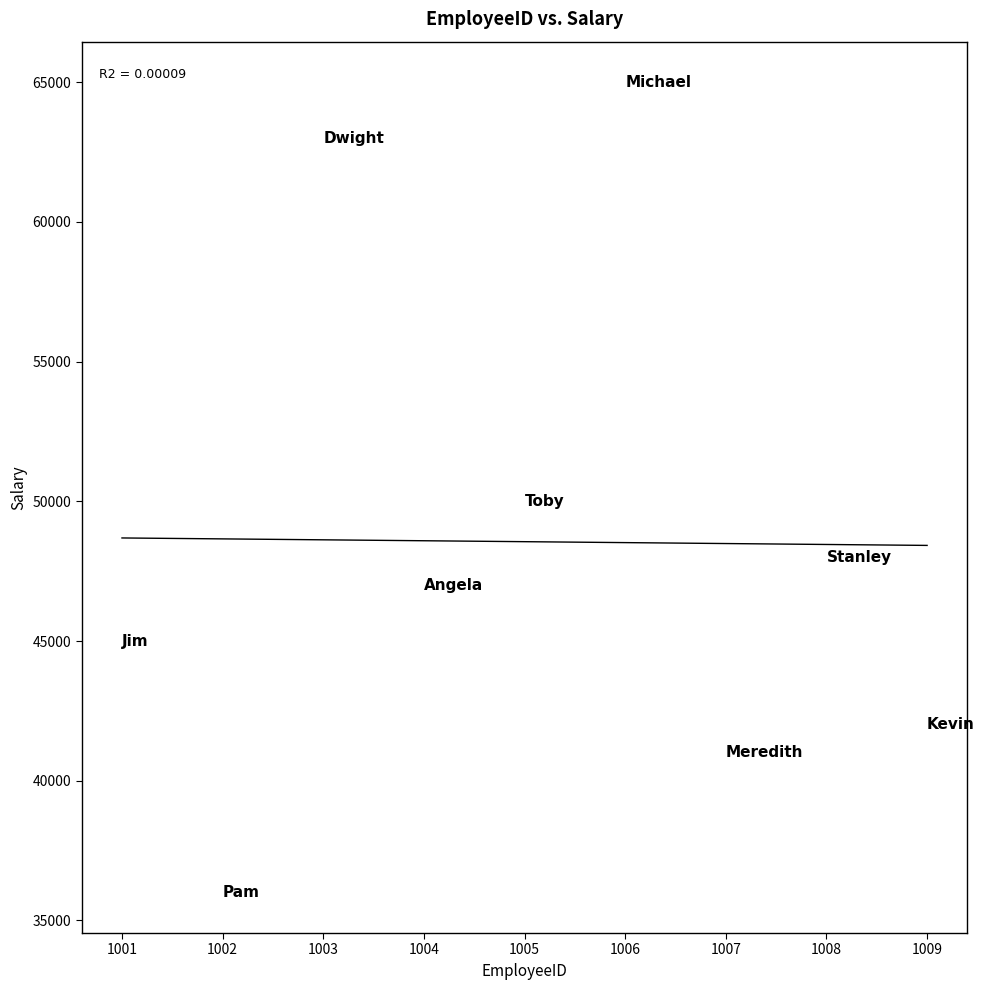

What is the average X value?

1005